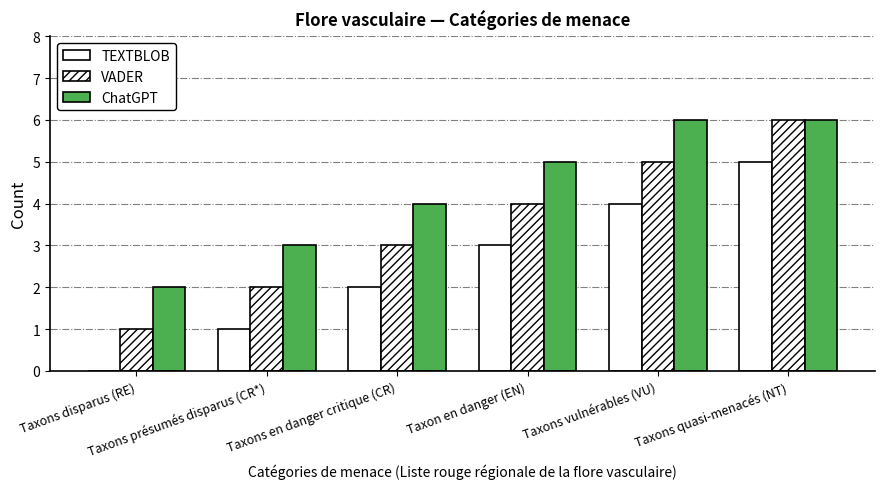

Reading left to right, list all the values displayed in this chart.

TEXTBLOB: 0	1	2	3	4	5
VADER: 1	2	3	4	5	6
ChatGPT: 2	3	4	5	6	6